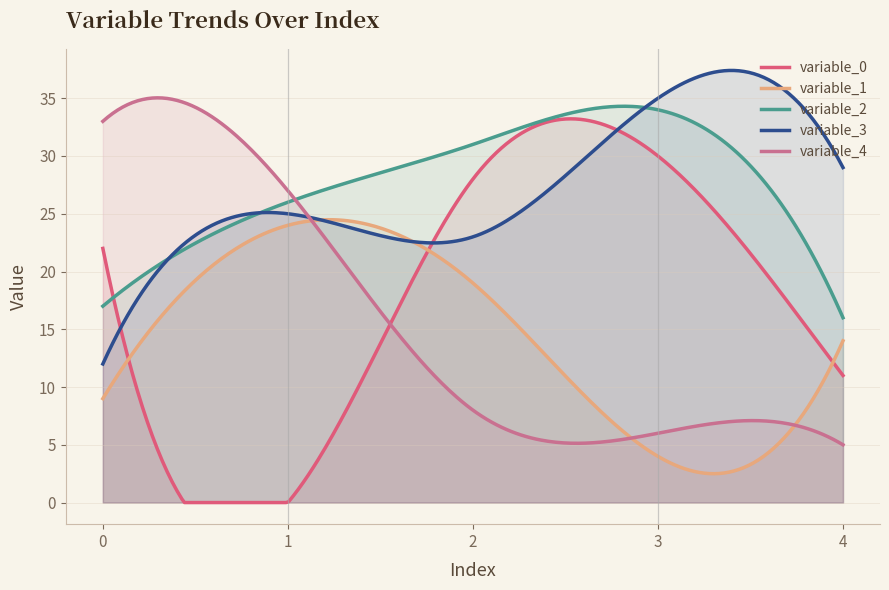

Reading left to right, what are all the values shown in this chart?

variable_0: 0=22	1=0	2=28	3=30	4=11
variable_1: 0=9	1=24	2=19	3=4	4=14
variable_2: 0=17	1=26	2=31	3=34	4=16
variable_3: 0=12	1=25	2=23	3=35	4=29
variable_4: 0=33	1=27	2=8	3=6	4=5